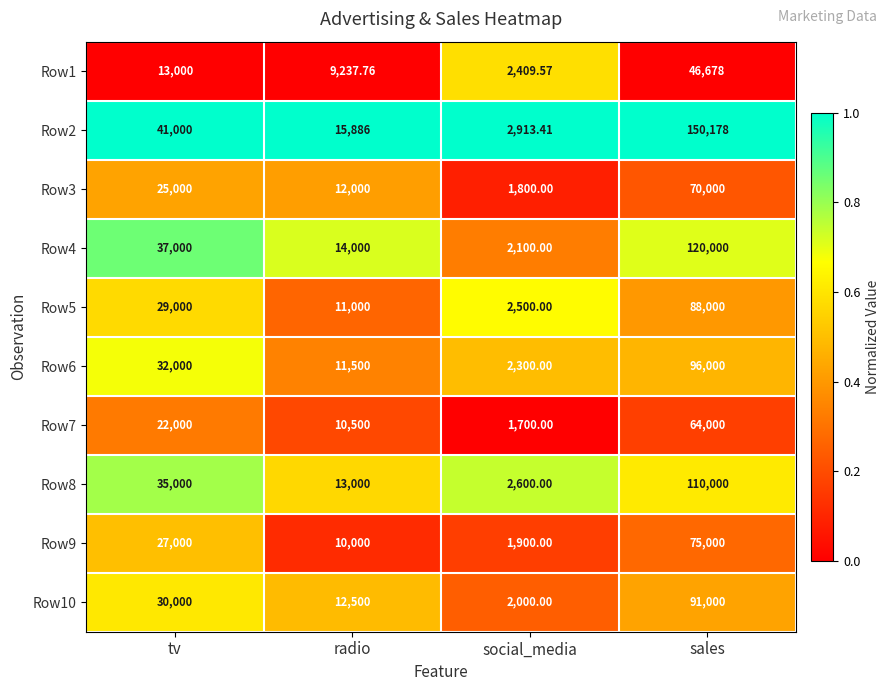

At which label is Row8 closest to 56300?

tv